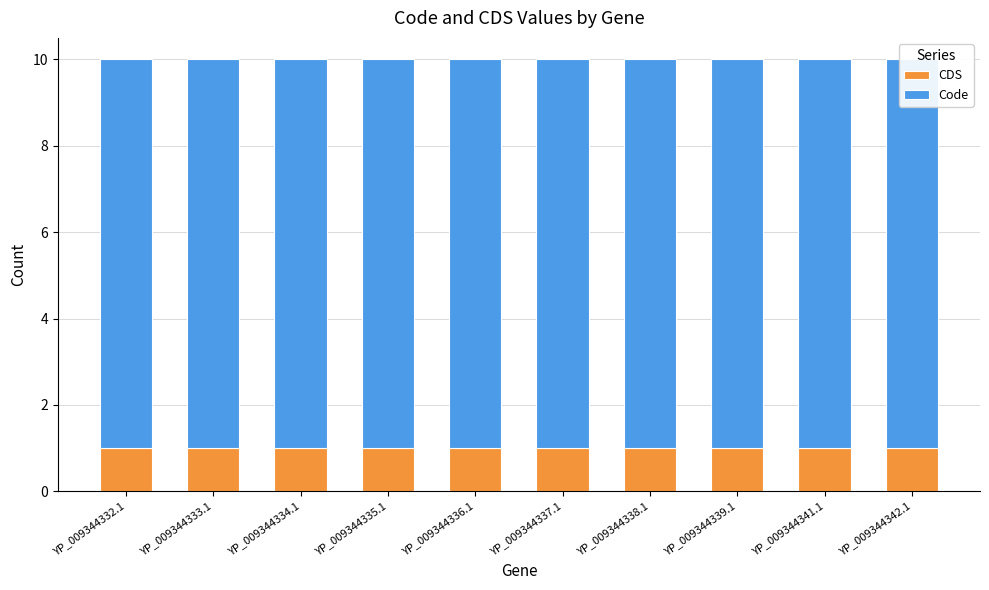

Count the number of data series in this chart.

2